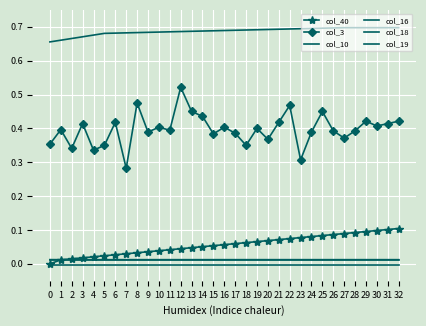

Which series has the widest spread of values?

col_3